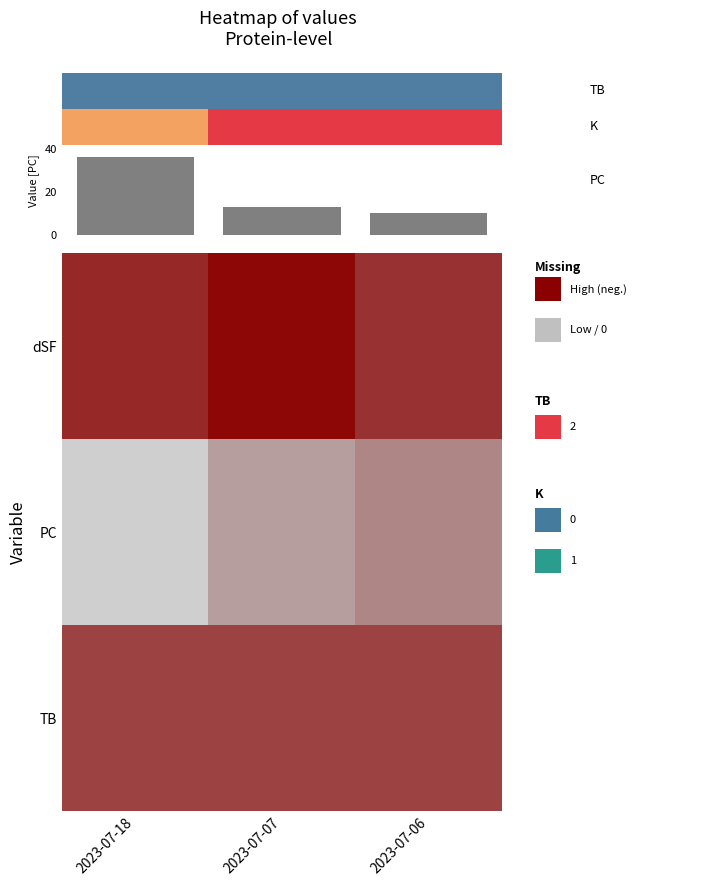

Between 2023-07-06 and 2023-07-18, which is larger?

2023-07-18